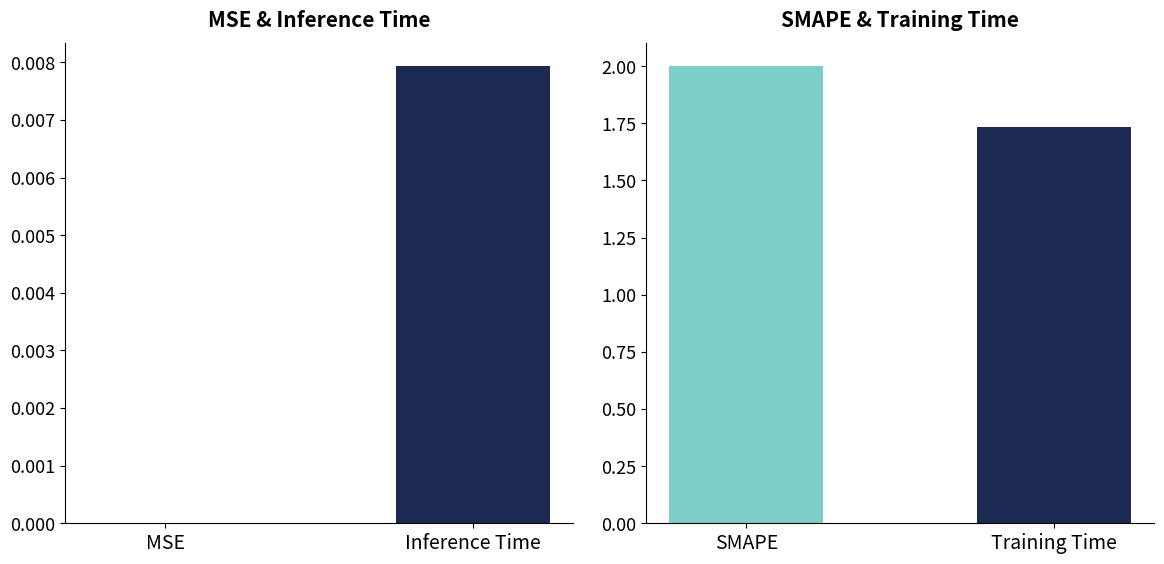

How many values are between 1 and 2?

2